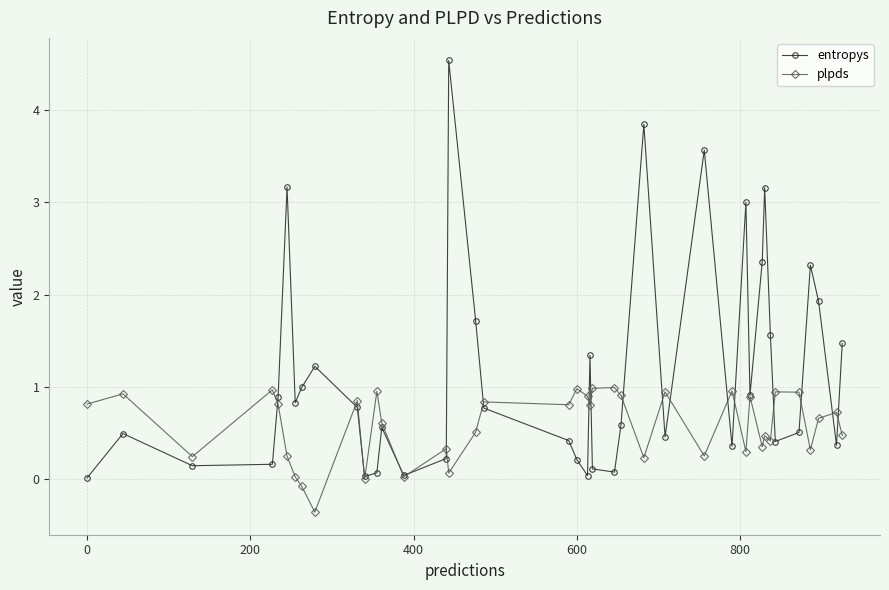

What is the value of the entropys point at the 2nd from the left?

0.5